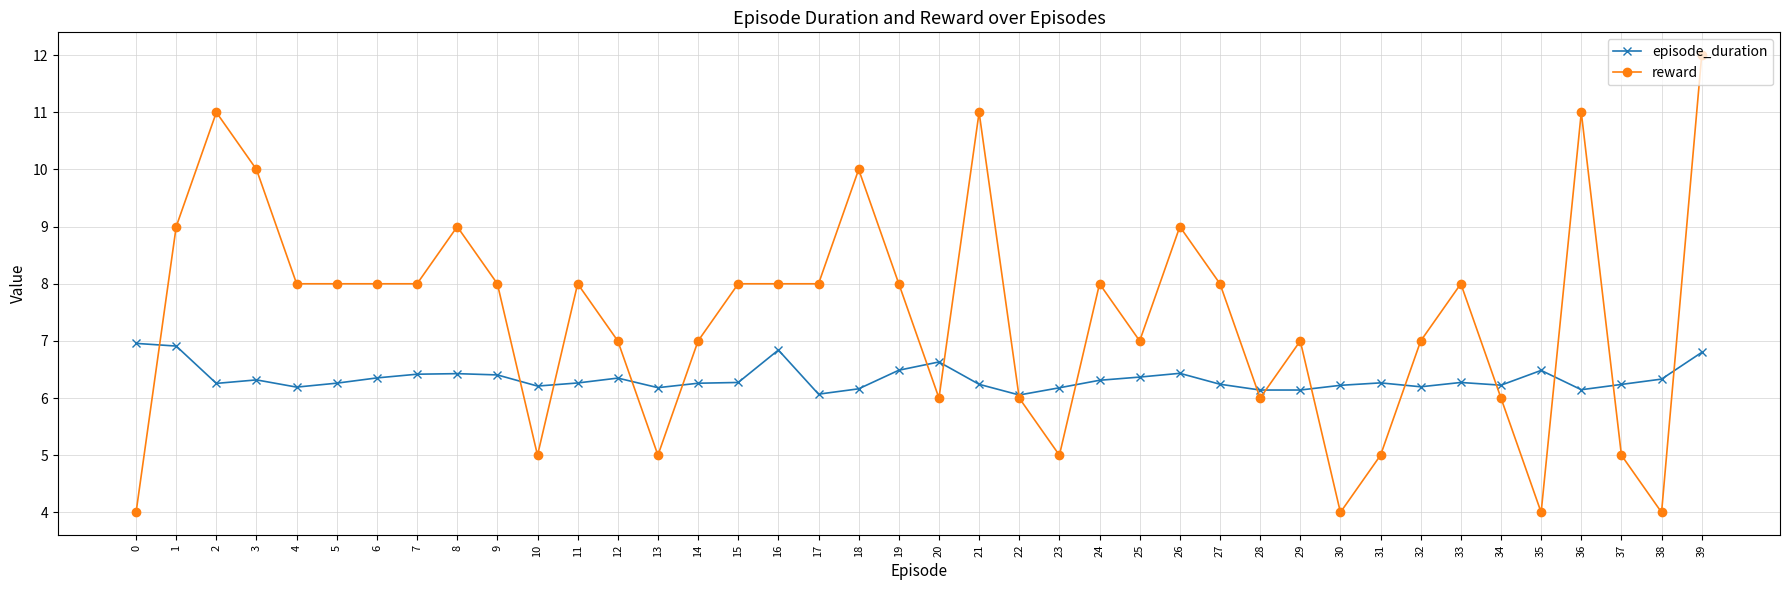

What value does the episode_duration series have at 30?

6.2